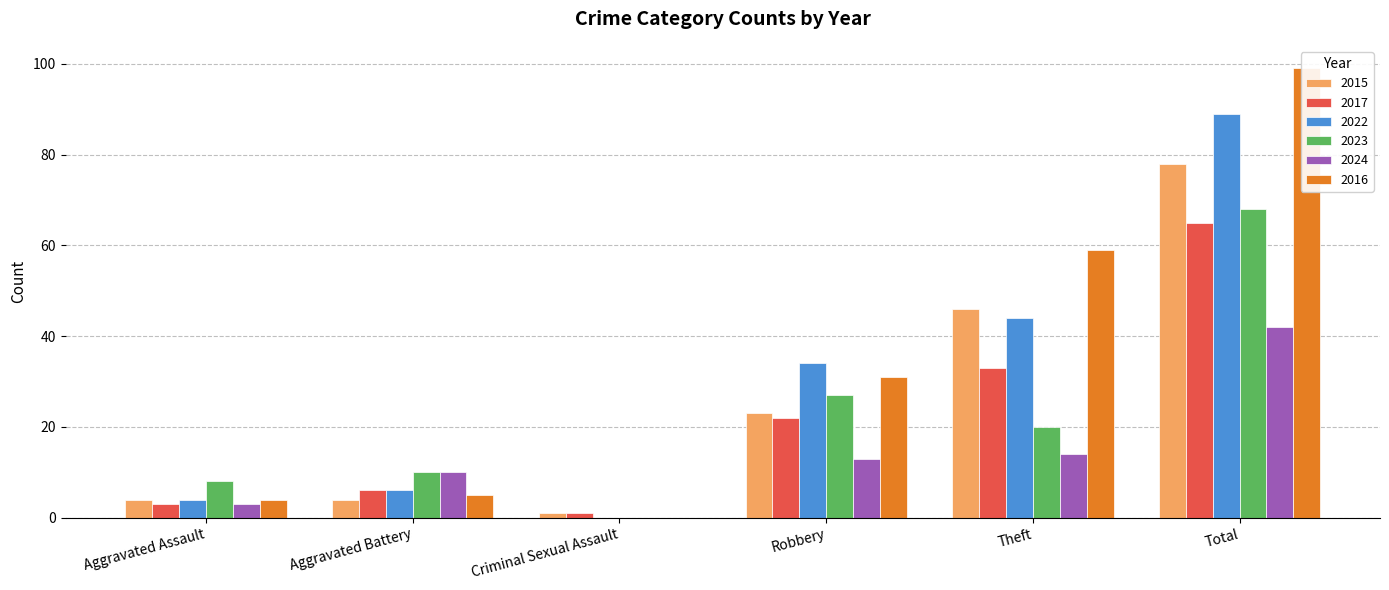

The value of 2016 at Total is 99. True or false?

True